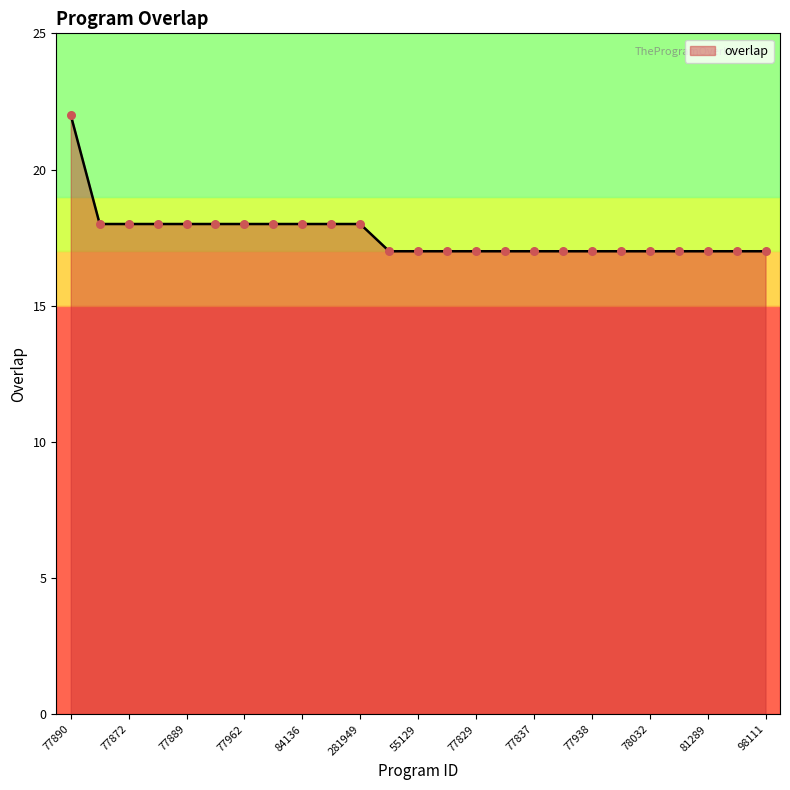

What is the difference between the maximum and minimum values?

5